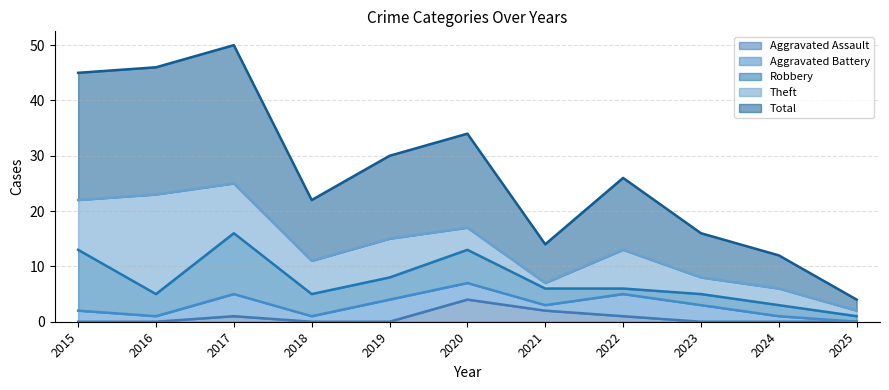

Does the chart have visible grid lines?

Yes